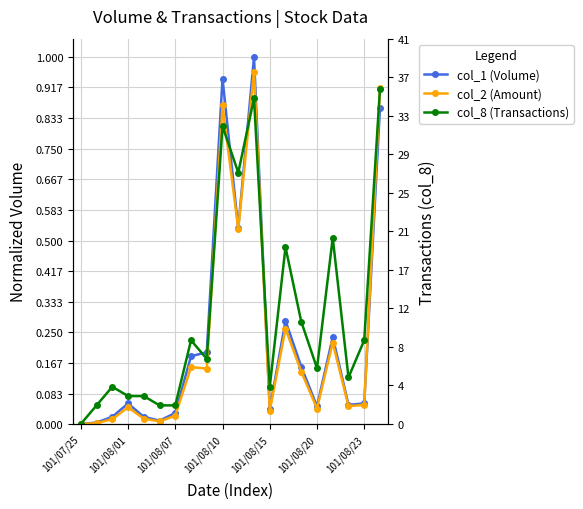

What is the difference between the maximum and minimum values in the col_2 (Amount) series?

1.0